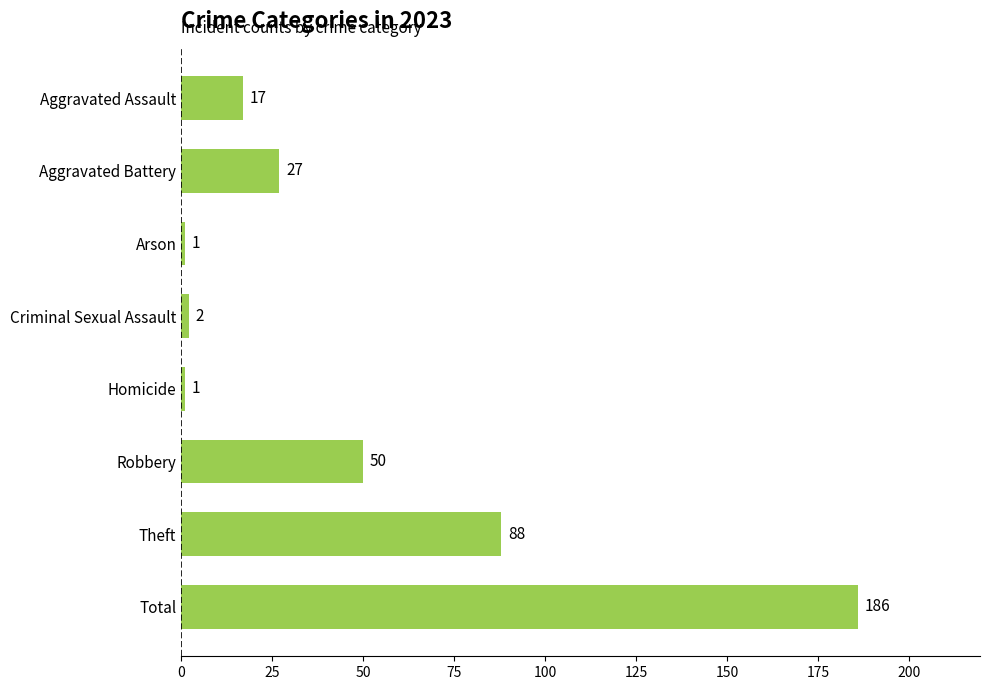

Which label corresponds to the largest value in the chart?

Total